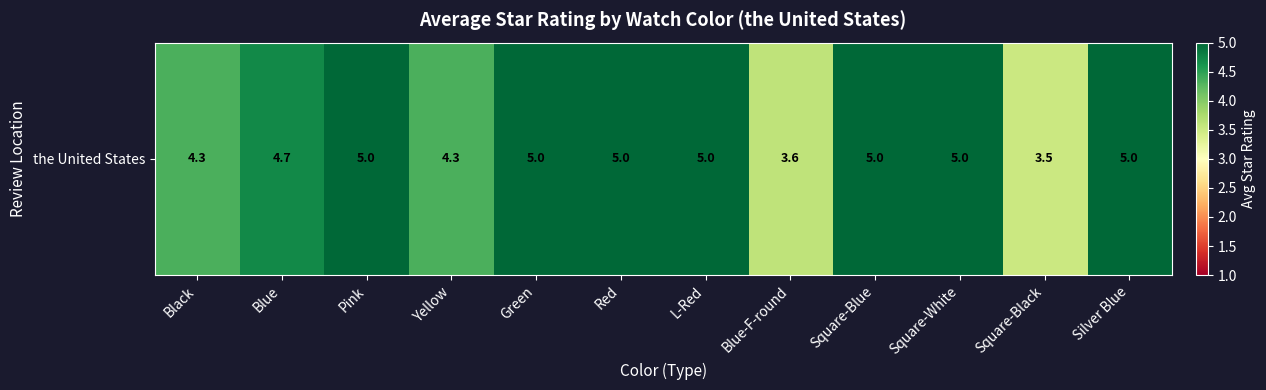

How many series are shown in this chart?

1